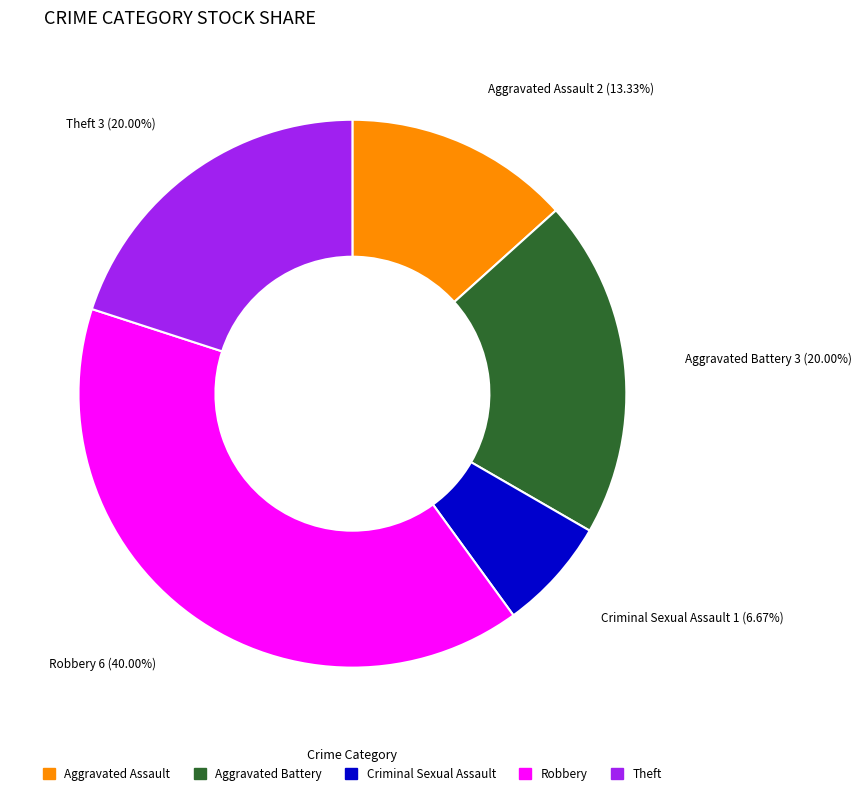

Which slice is the largest?

Robbery